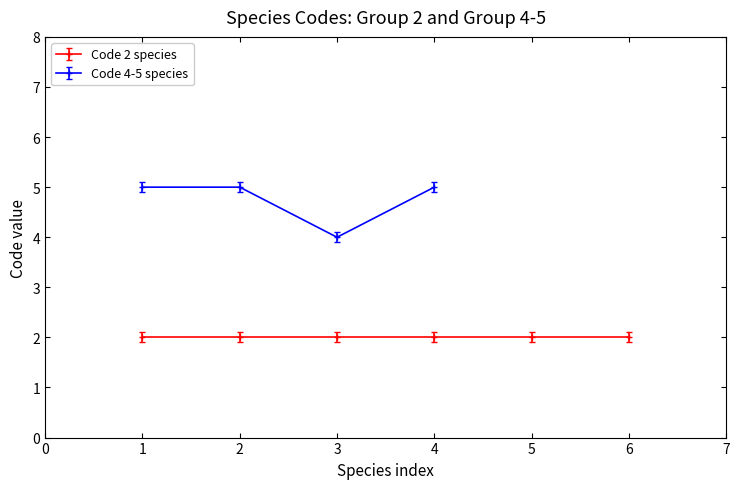

Is it true that Code 4-5 species equals 5 at 1?

True